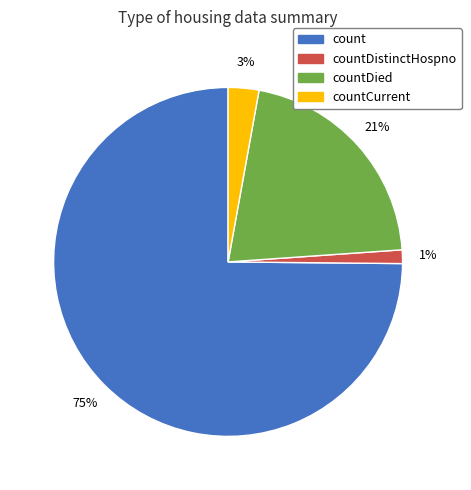

Is the sum of countCurrent and count greater than half?

Yes